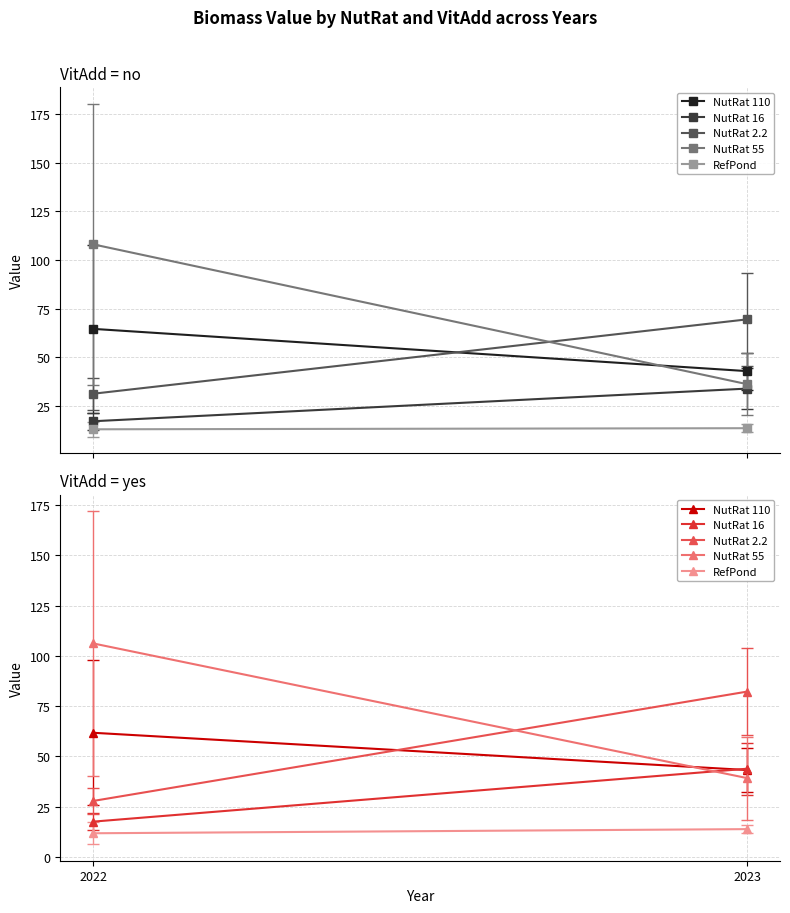

Is the value of RefPond at 2022 greater than the value of NutRat 16 at 2023?

No